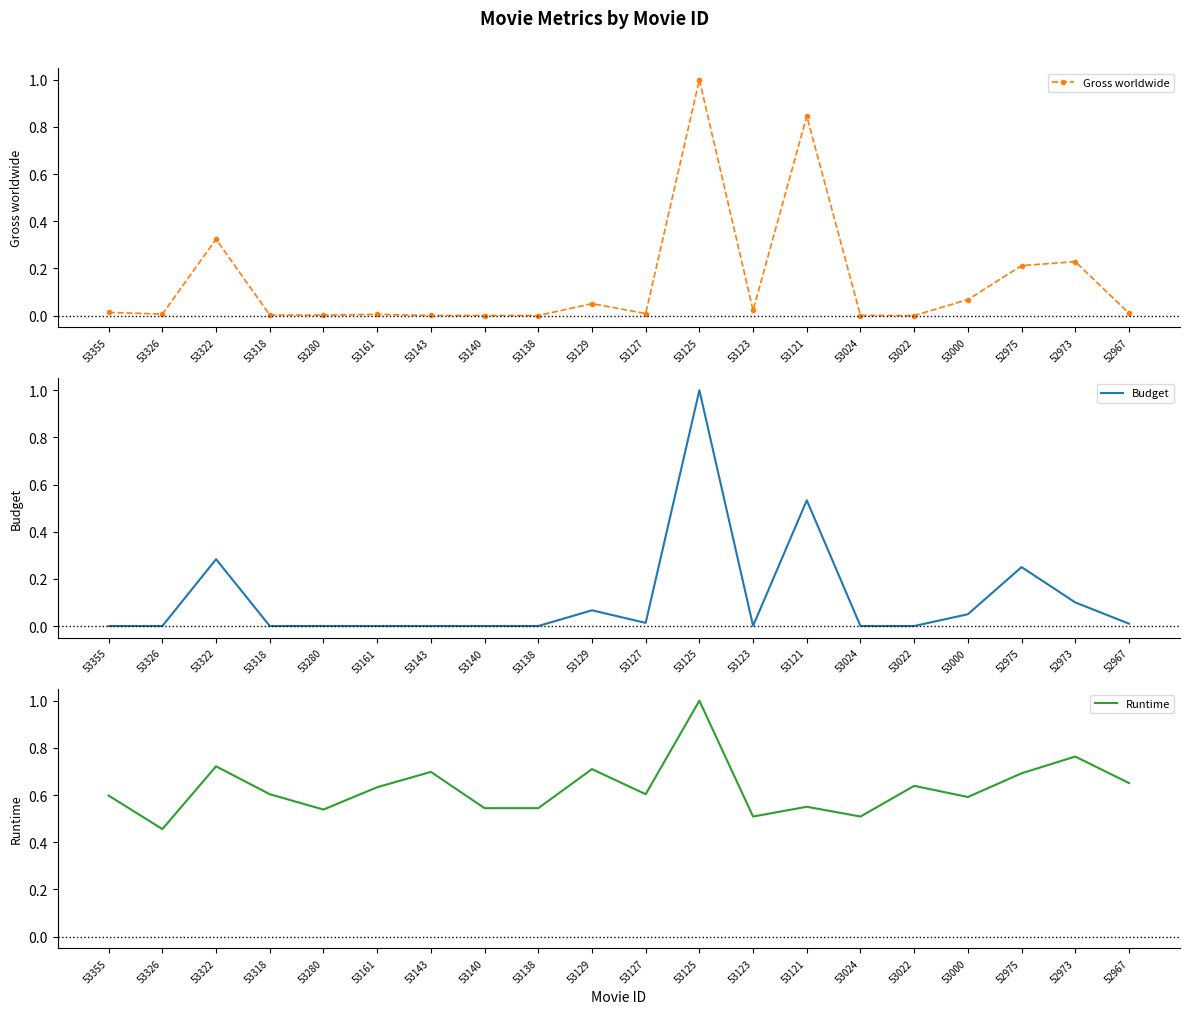

What is the difference between the maximum and second lowest values in the Gross worldwide series?

1.0